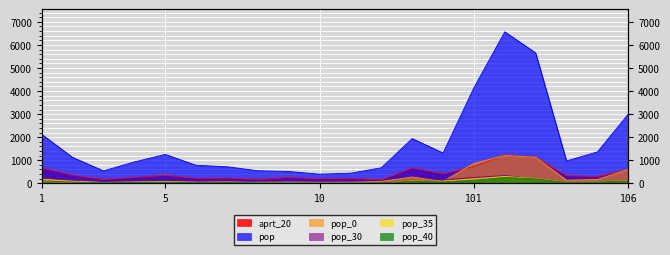

What is the difference between the pop_30 values at 10 and 12?

1.0